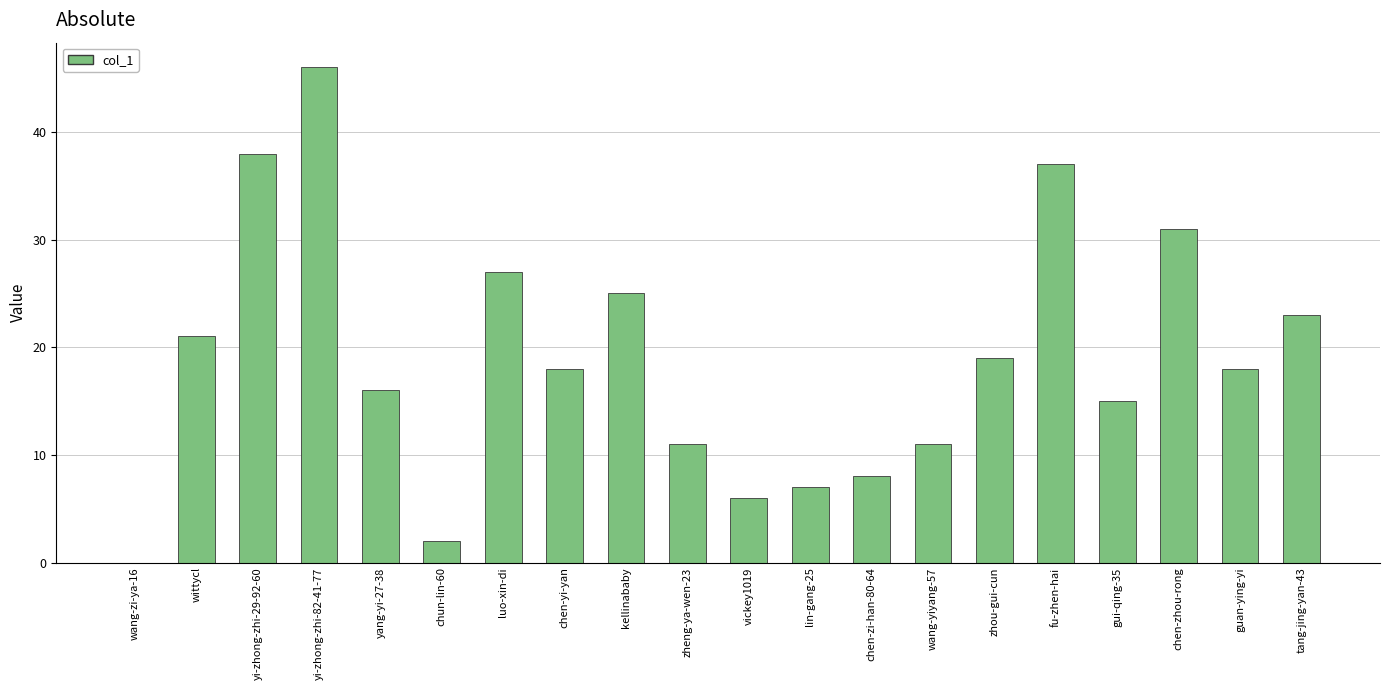

What is the greatest value displayed?

46